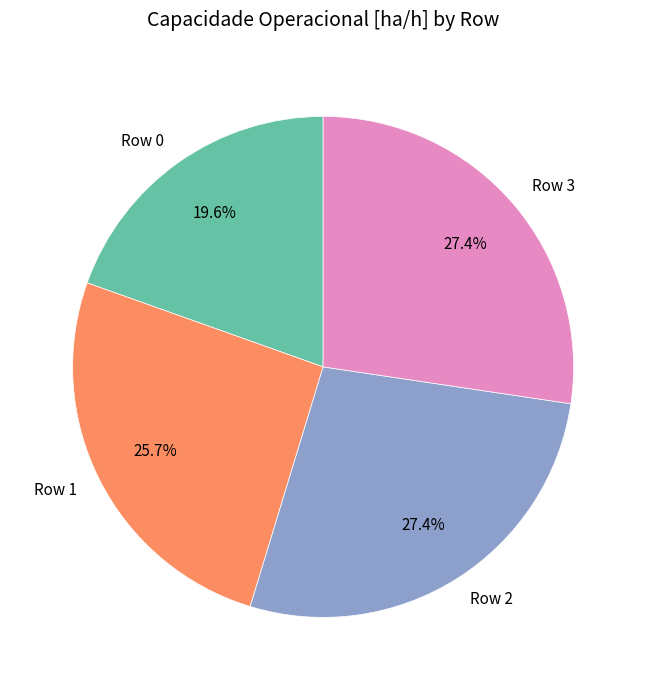

What is the smallest slice in the pie chart?

Row 0